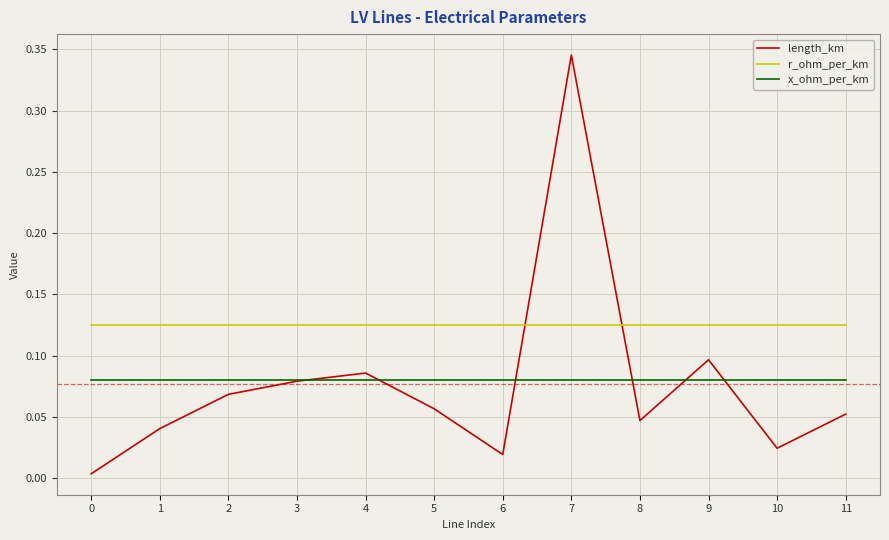

Which series has the widest spread of values?

length_km